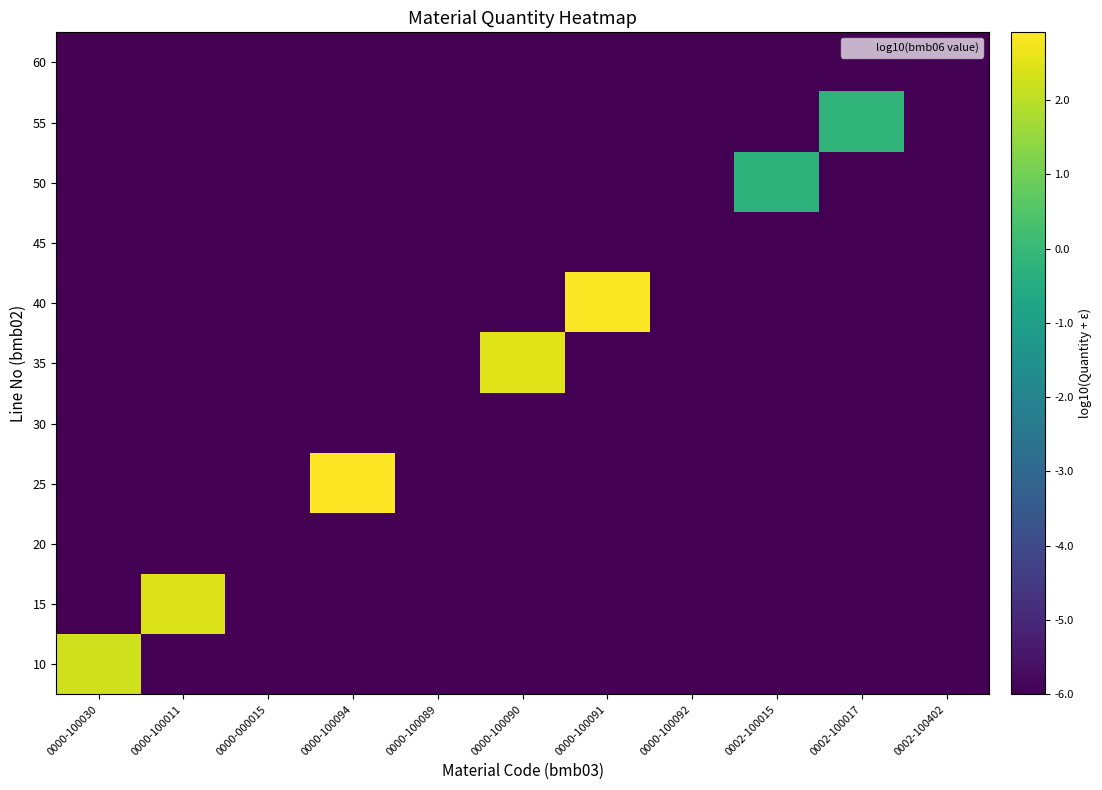

Which has a higher value, 0000-100089 or 0002-100402?

0000-100089